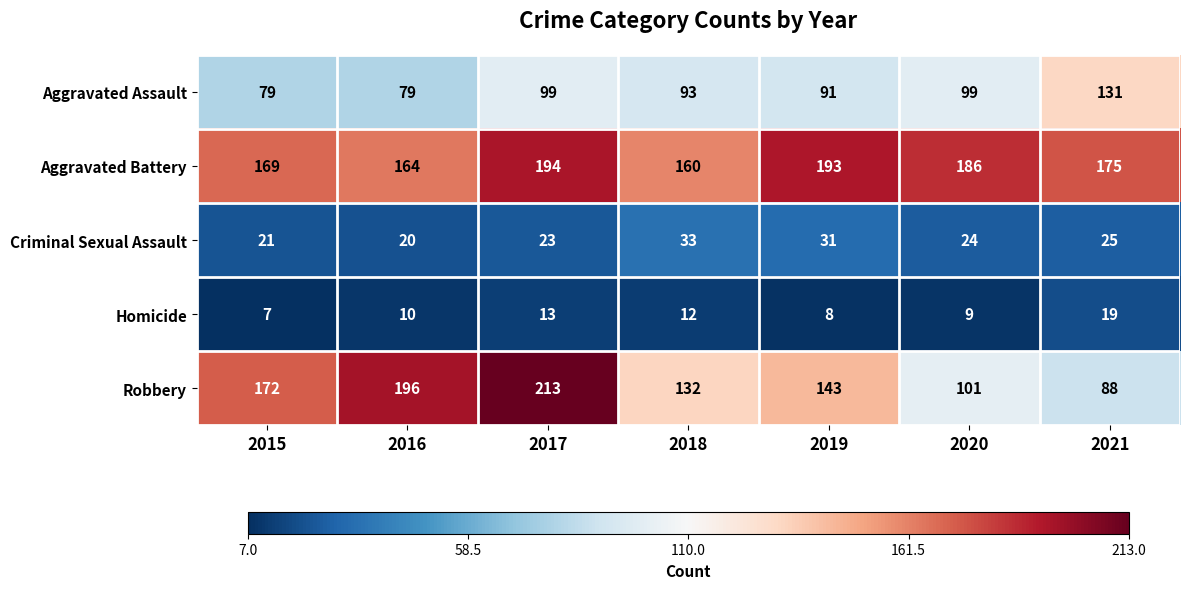

Which series has the largest total across all categories?

Aggravated Battery